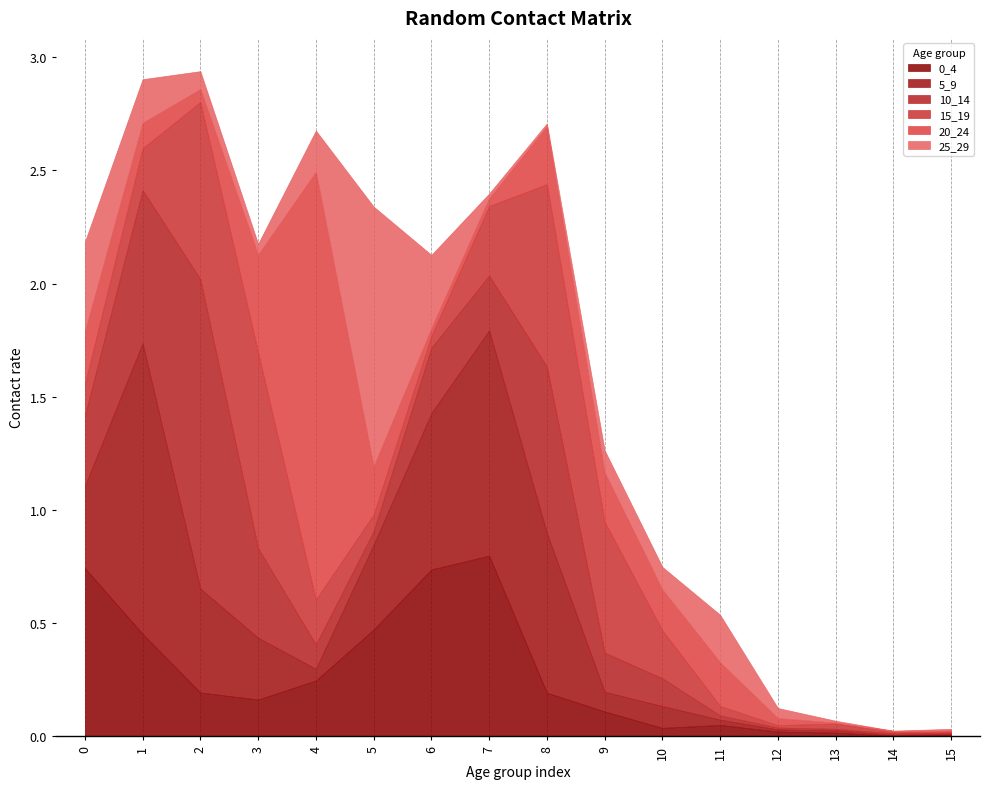

Reading left to right, what are all the values shown in this chart?

0_4: 0.7	0.5	0.2	0.2	0.2	0.5	0.7	0.8	0.2	0.1	0.0	0.1	0.0	0.0	0.0	0.0
5_9: 0.4	1.3	0.5	0.3	0.1	0.4	0.7	1.0	0.7	0.1	0.1	0.0	0.0	0.0	0.0	0.0
10_14: 0.3	0.7	1.4	0.4	0.1	0.1	0.3	0.2	0.7	0.2	0.1	0.0	0.0	0.0	0.0	0.0
15_19: 0.1	0.2	0.8	0.9	0.2	0.1	0.1	0.3	0.8	0.6	0.2	0.0	0.0	0.0	0.0	0.0
20_24: 0.2	0.1	0.1	0.4	1.9	0.2	0.0	0.0	0.3	0.2	0.2	0.2	0.0	0.0	0.0	0.0
25_29: 0.4	0.2	0.1	0.0	0.2	1.1	0.3	0.0	0.0	0.1	0.1	0.2	0.0	0.0	0.0	0.0